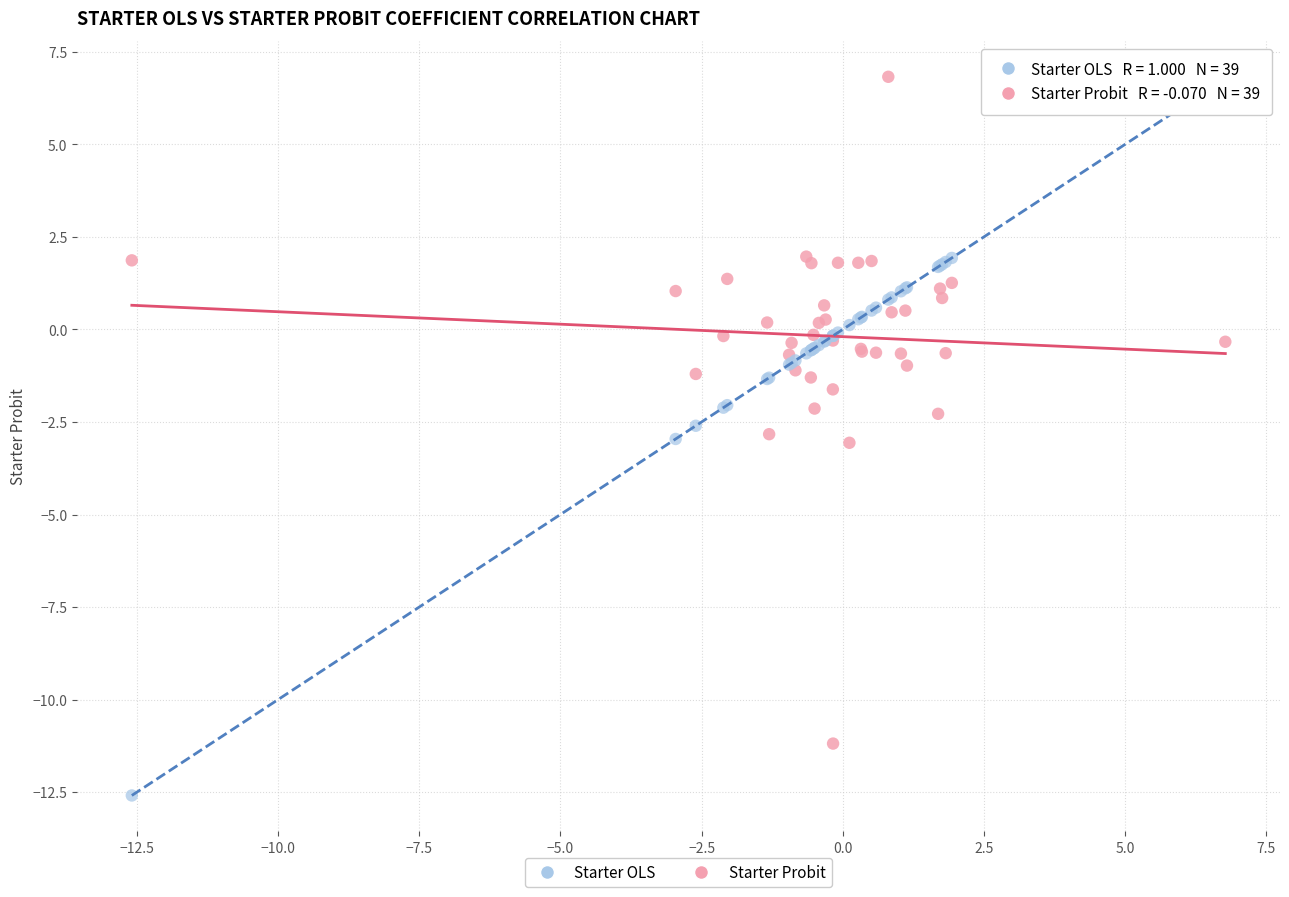

Which series reaches the minimum Y coordinate?

Starter OLS